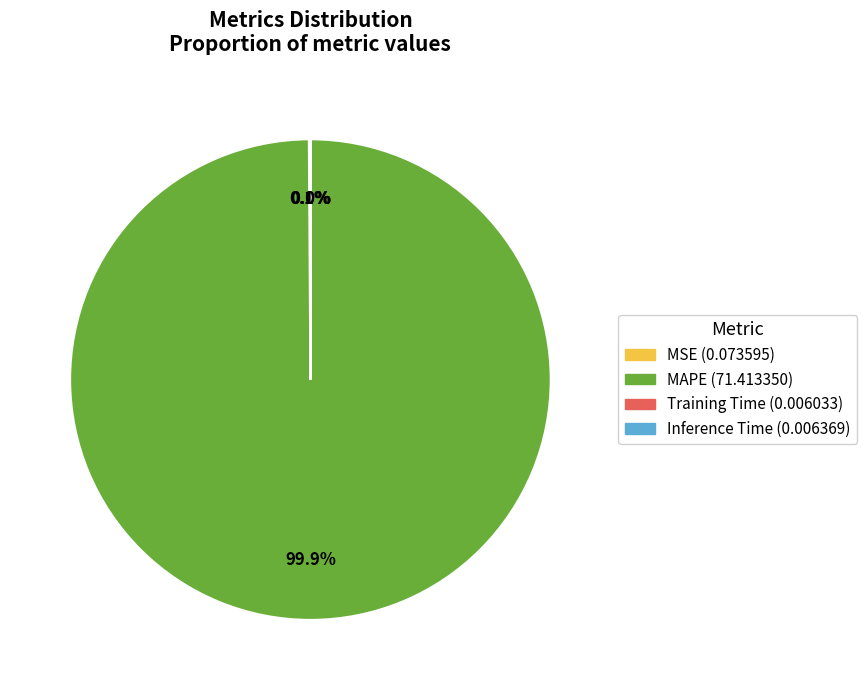

What is the majority slice?

MAPE